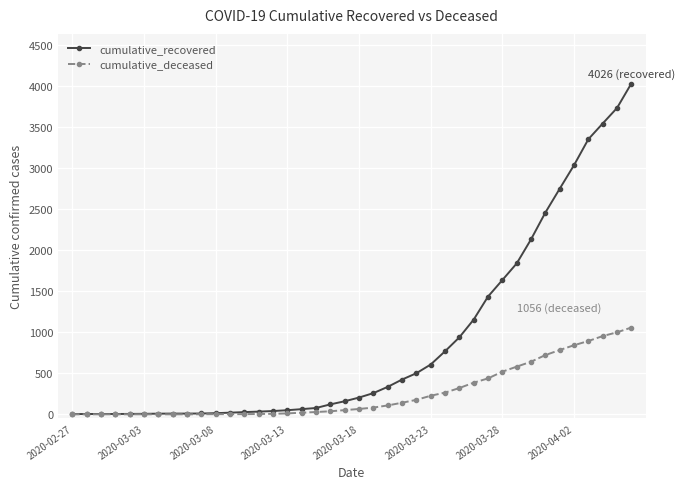

List the series in order of their overall mean, highest first.

cumulative_recovered, cumulative_deceased